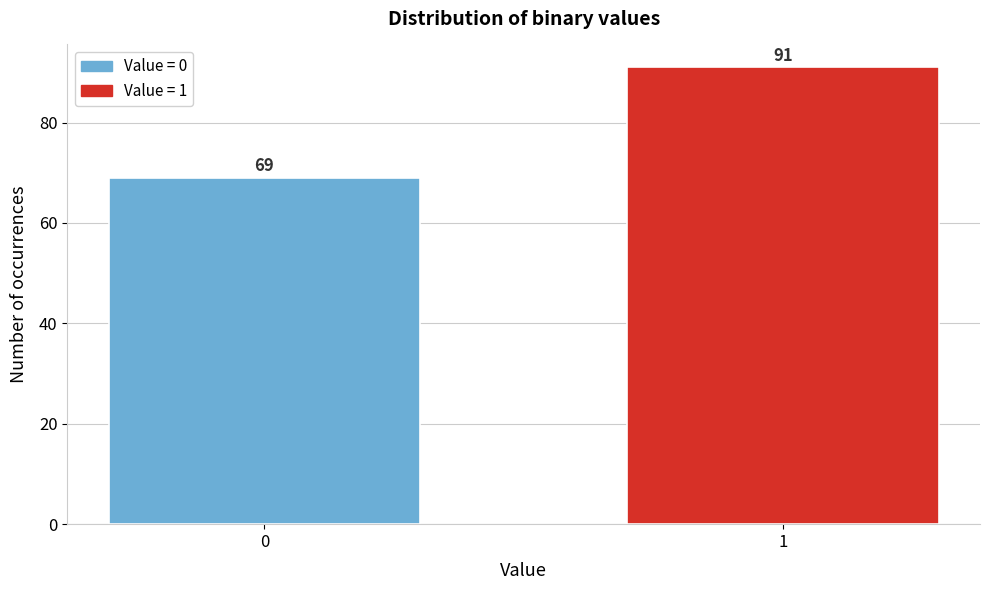

Reading left to right, list all the values displayed in this chart.

69	91